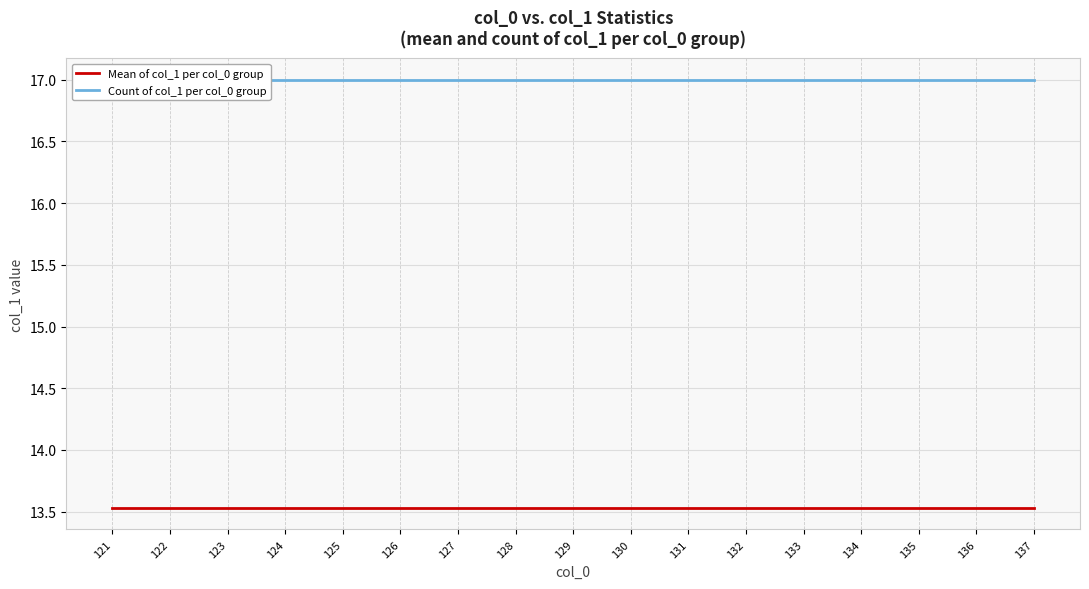

What is the average value of the Count of col_1 per col_0 group series?

17.0